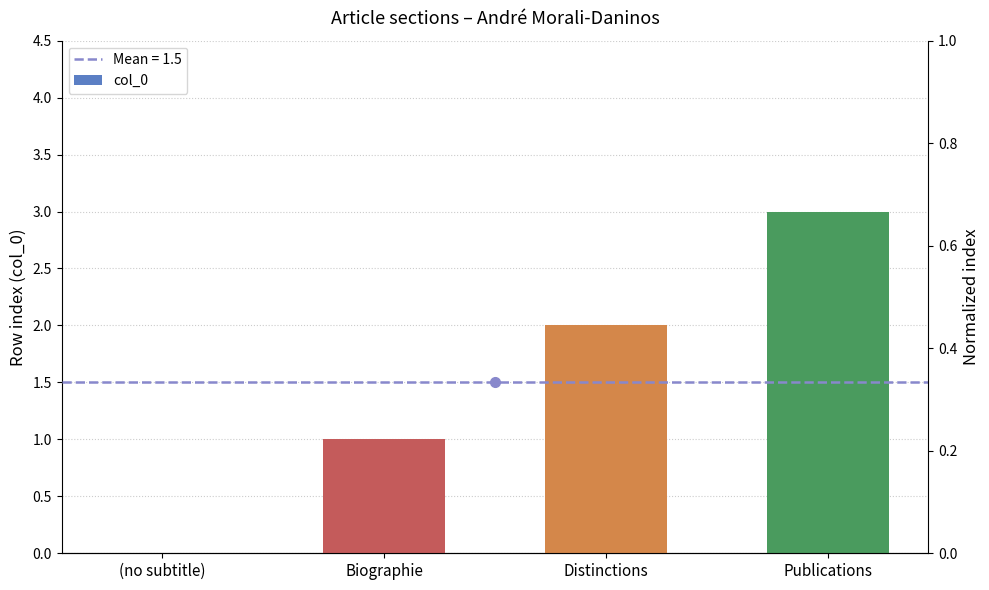

True or false: the data shows 1 at Biographie.

True